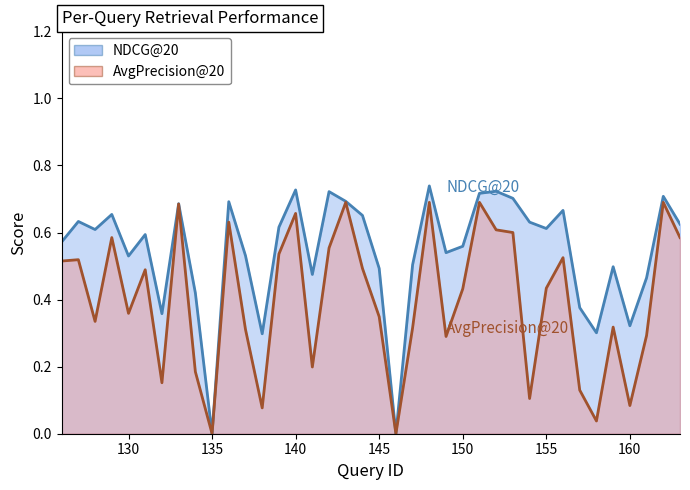

At how many categories does at least one series exceed 0?

36